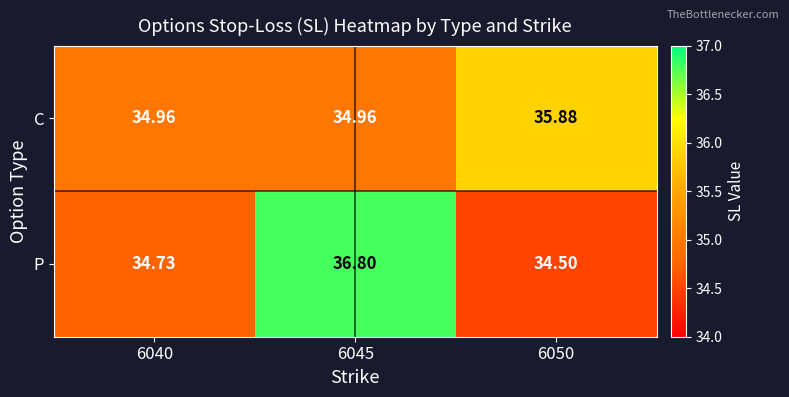

Which series changed the most between 6045 and 6050?

P